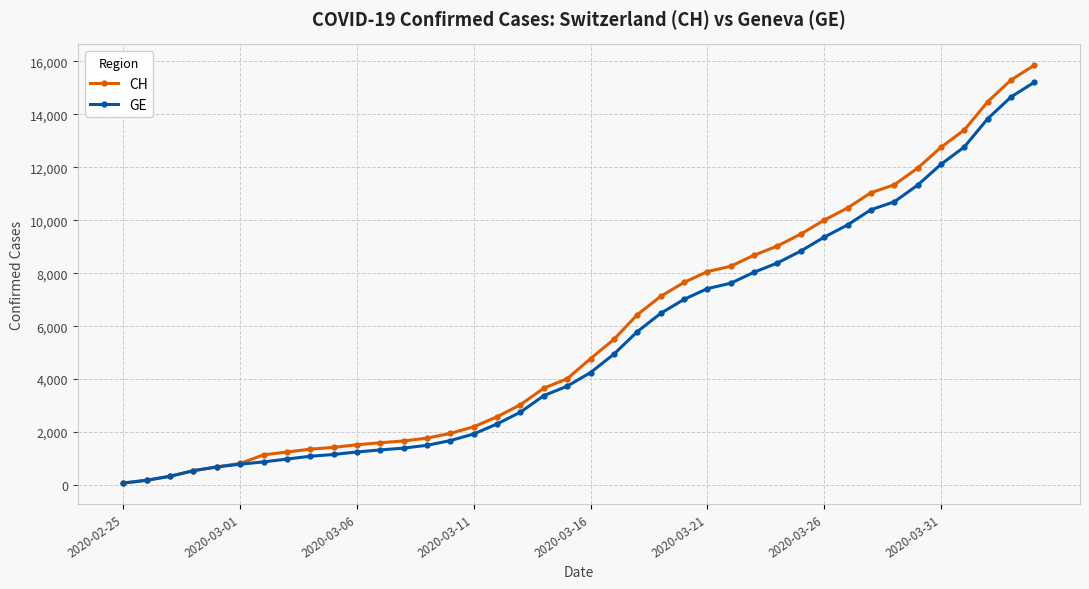

Which series has the widest spread of values?

CH